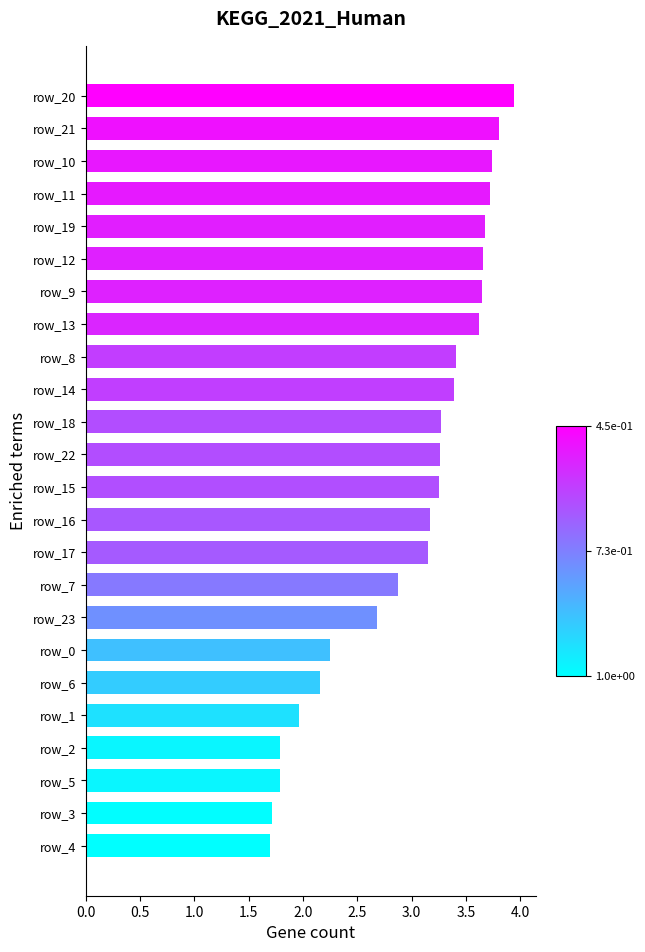

What is the ratio of the value at row_22 to the value at row_18?

1.0